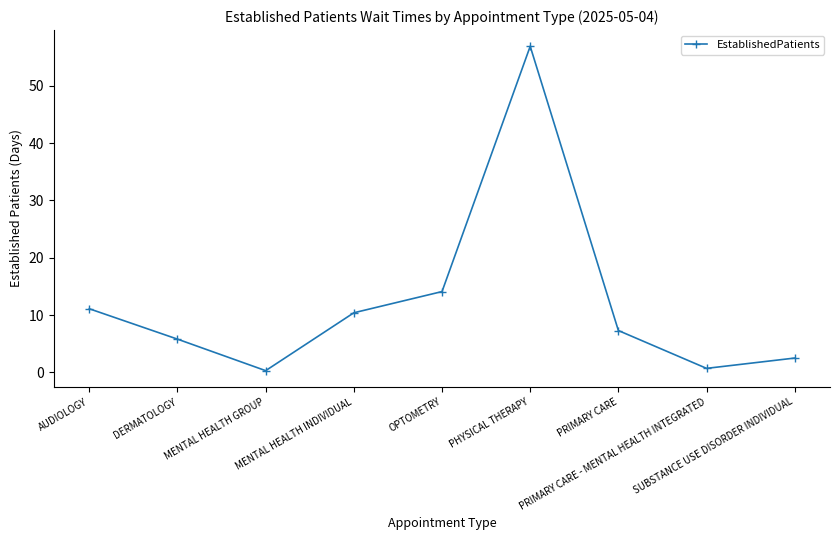

What is the maximum value shown in the chart?

56.9